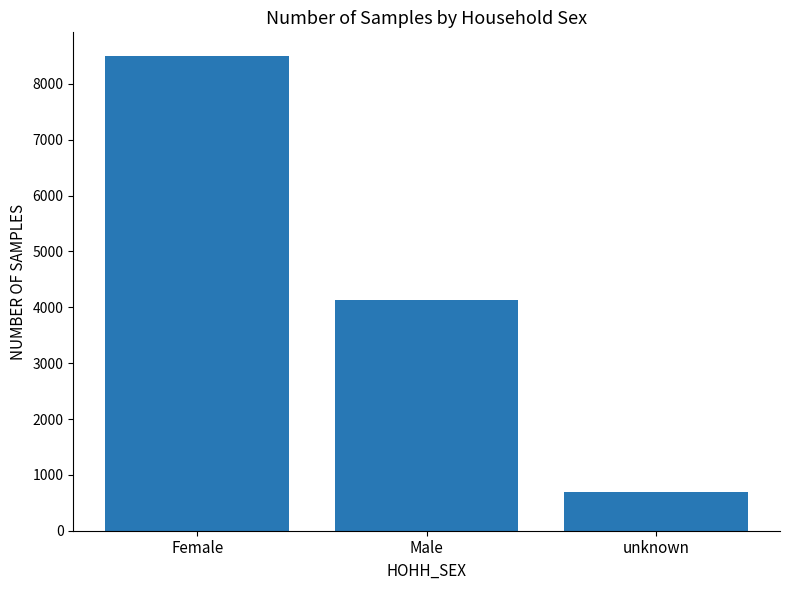

Which has a higher value, Female or Male?

Female